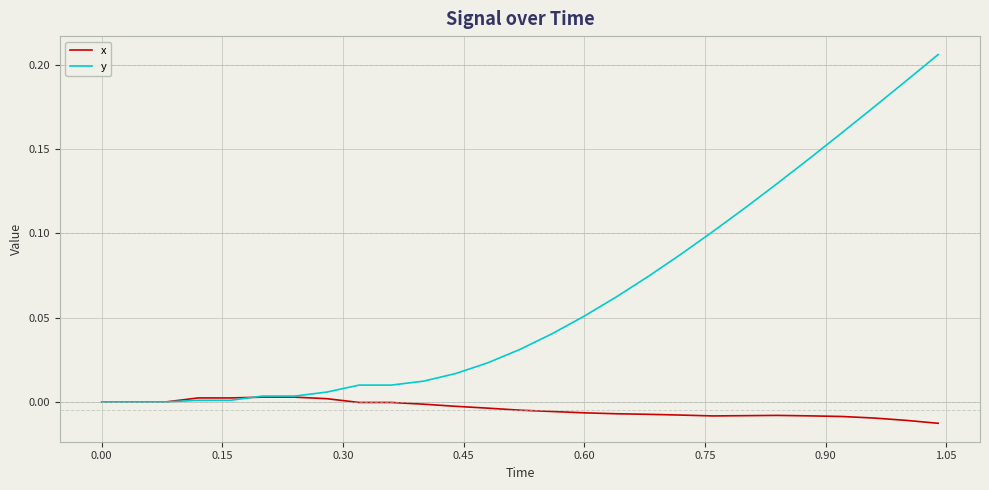

List the series in order of their overall mean, highest first.

y, x